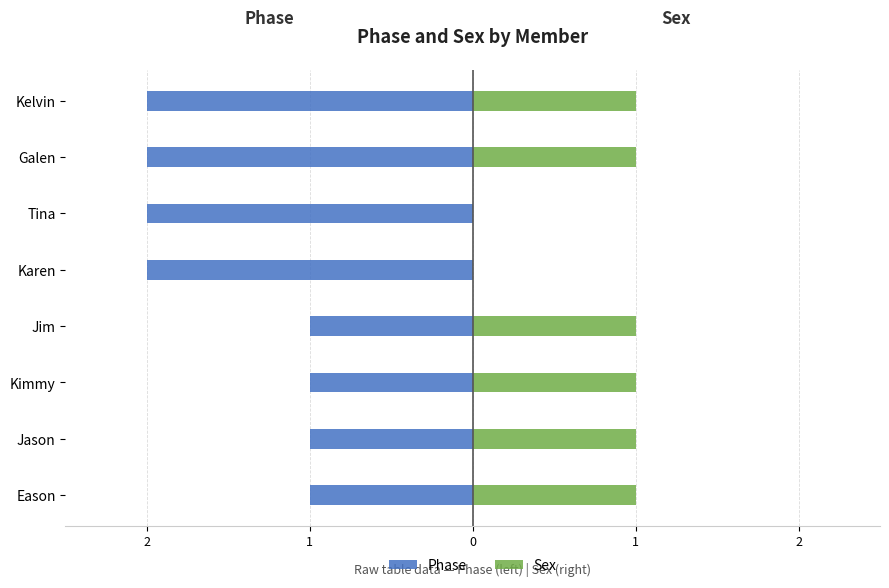

Between Eason and Tina, which series saw the biggest shift?

Phase